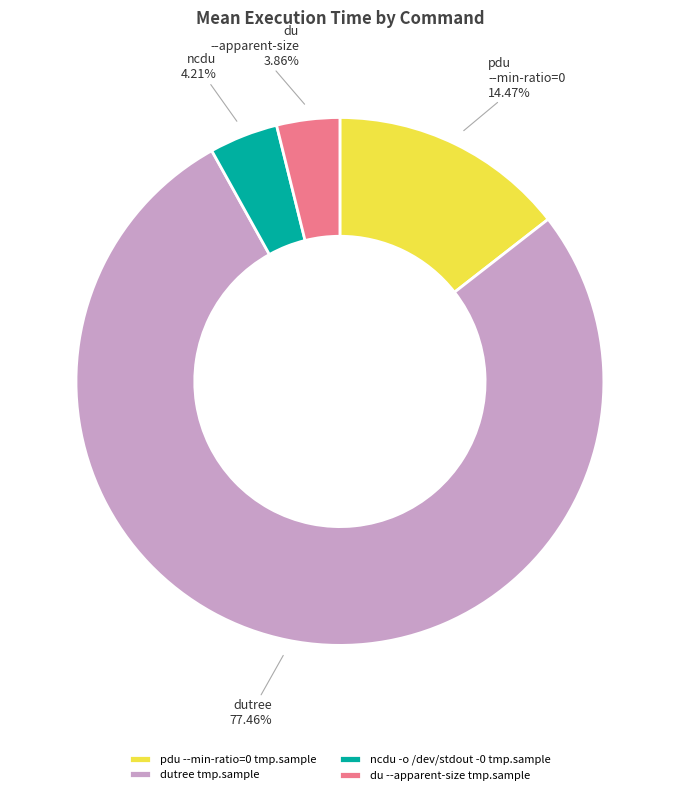

Which category has the biggest portion of the pie?

dutree tmp.sample